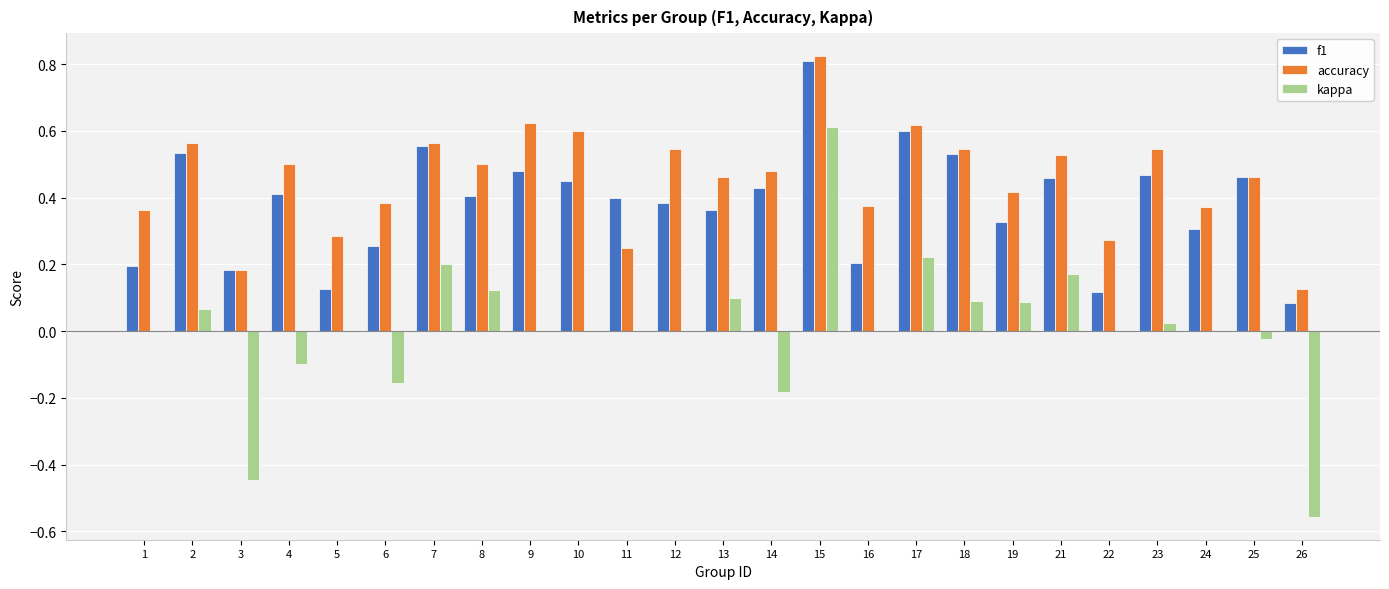

Which category has the highest value in the kappa series?

15